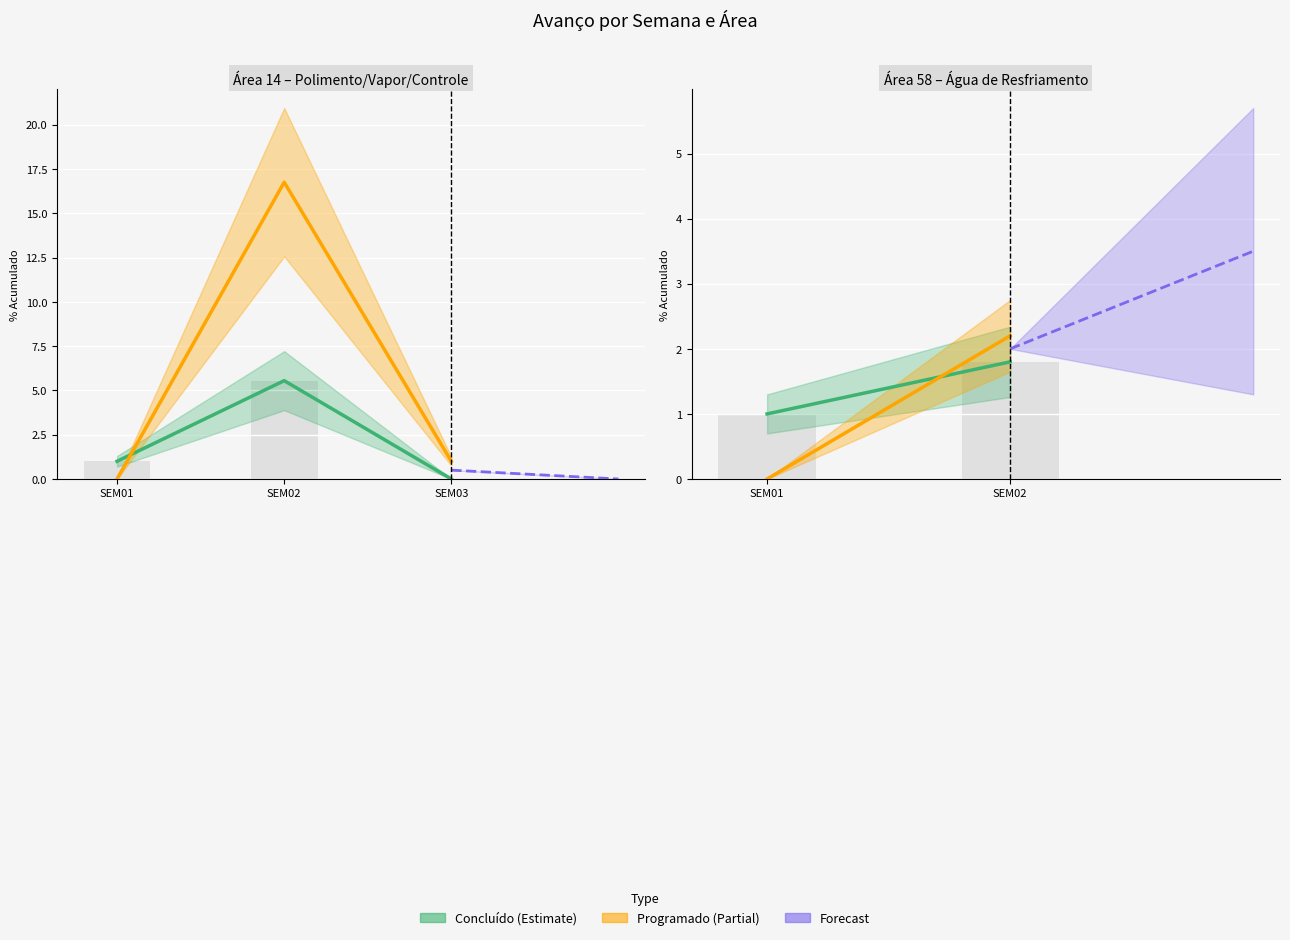

True or false: Programado (Partial) has a value of 0.9 at SEM01.

False